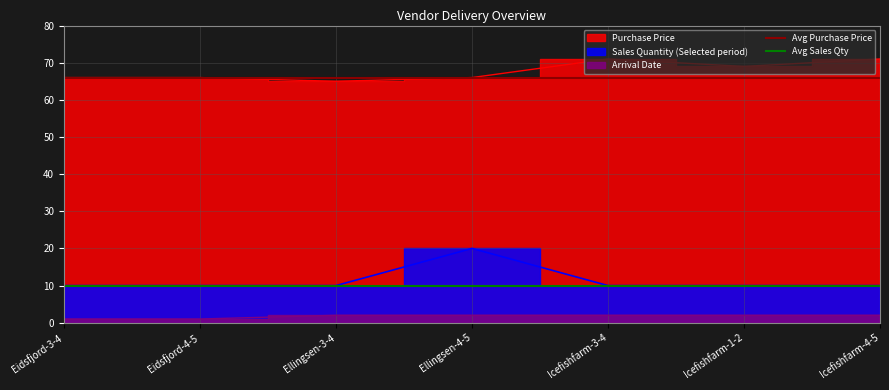

Which series changed the most between Eidsfjord-3-4 and Eidsfjord-4-5?

Avg Purchase Price